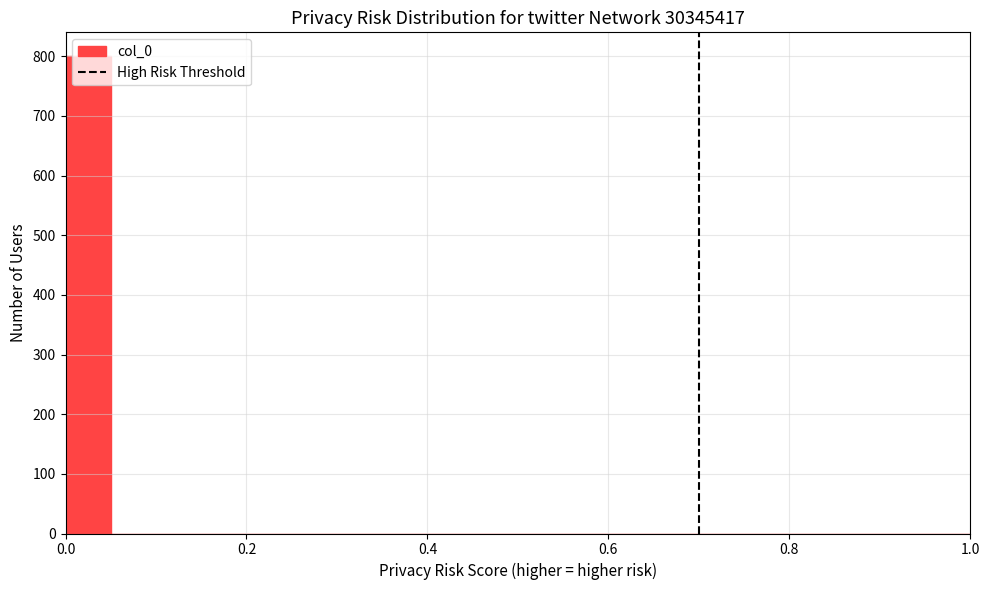

Read against the x-axis, roughly where is the centre of the tallest bar?

0.02